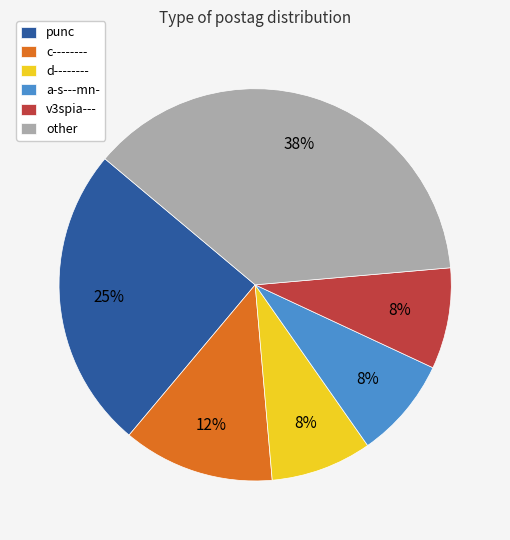

To the nearest percent, what portion does punc represent?

25%